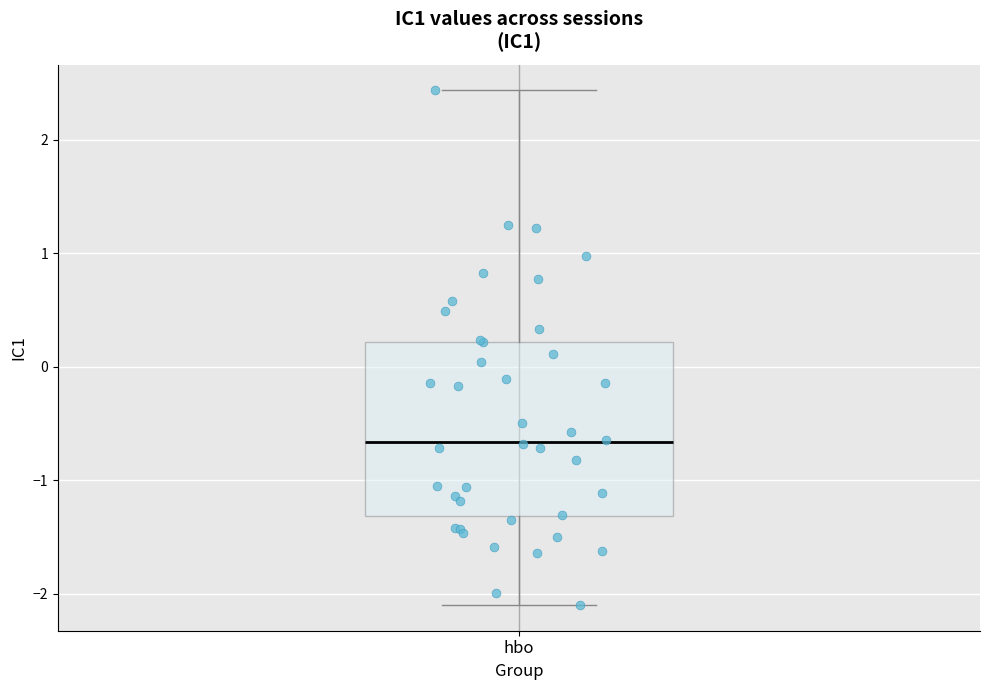

Read this box plot against the y-axis: the position of the median line, the range covered by the box, and the ends of both whiskers. The values are not printed on the chart, so give them approximately, as read against the axis.

median -0.7, box -1.3 to 0.2, whiskers -2.1 to 2.4